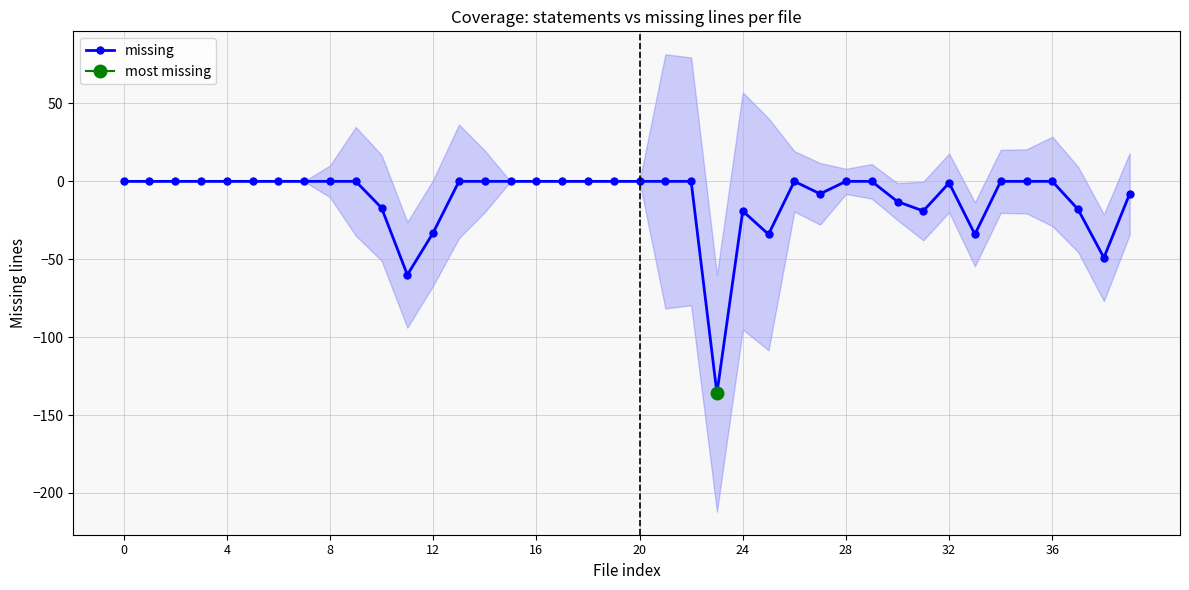

At which category does the data reach its first local peak?

24